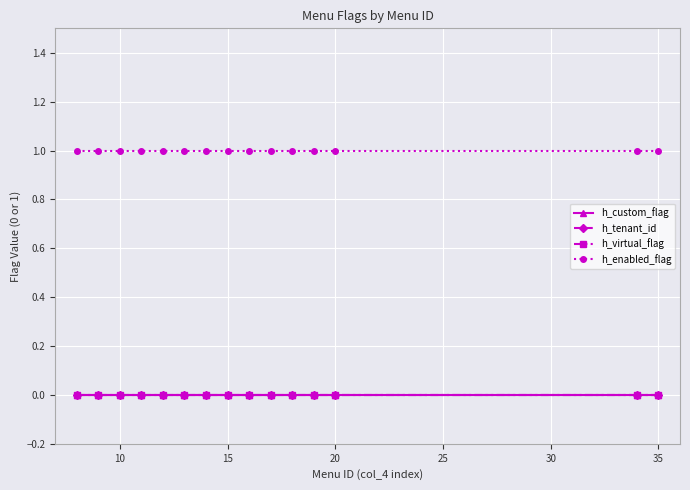

At how many categories does at least one series exceed 0?

15